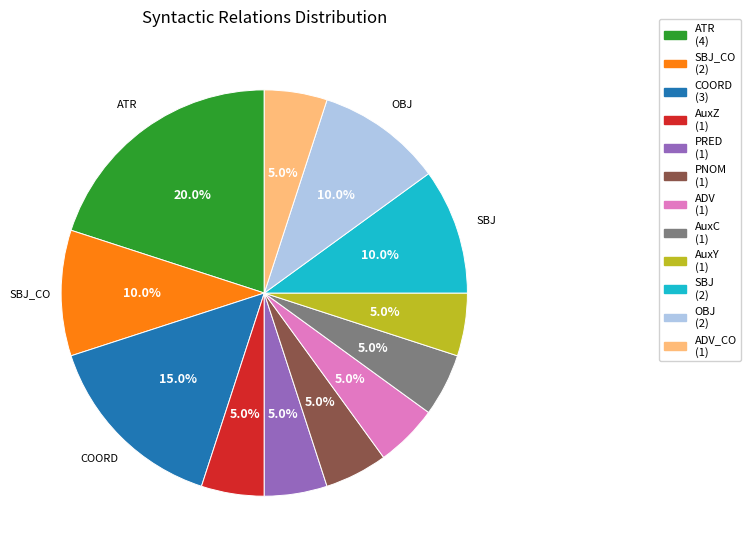

Is there a majority slice in this chart?

No